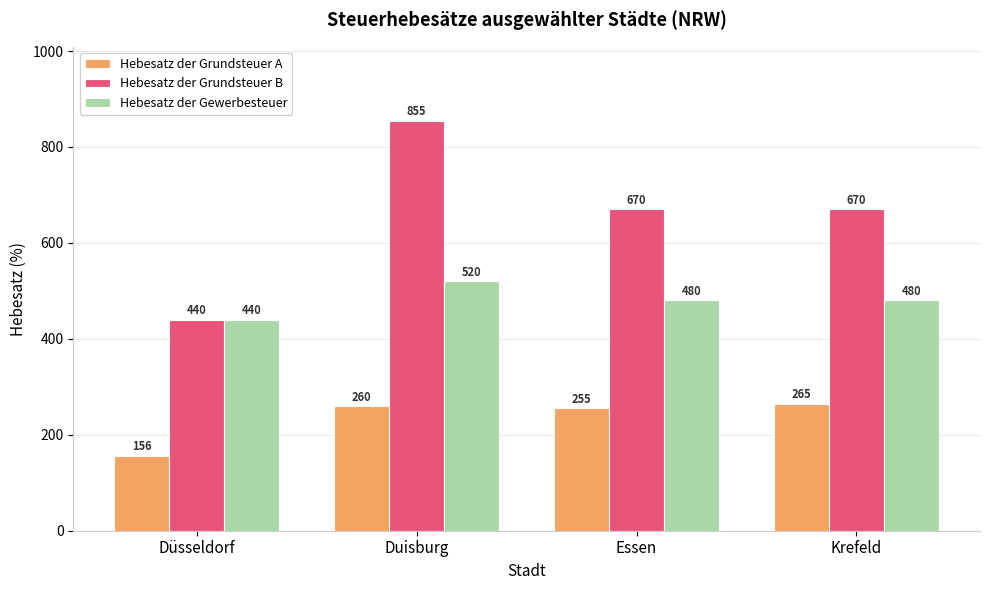

What is the average value of the Hebesatz der Grundsteuer B series?

659